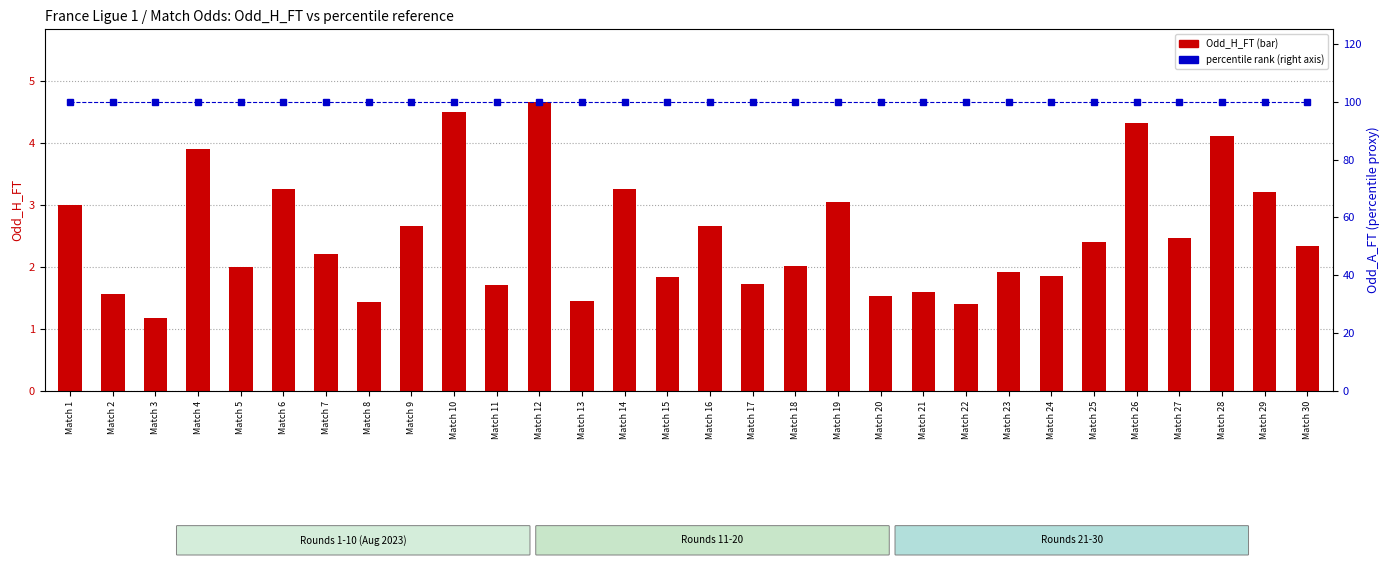

True or false: Odd_H_FT has a value of 5.0 at Match 19.

False